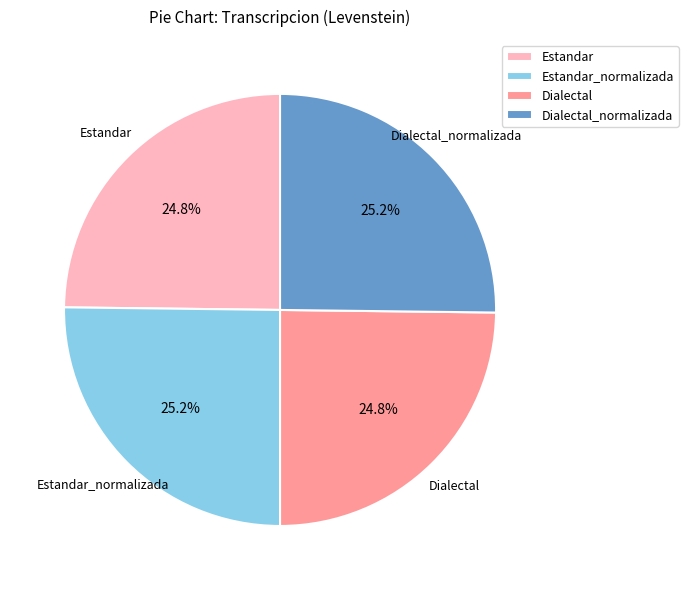

How many segments does this pie chart have?

4